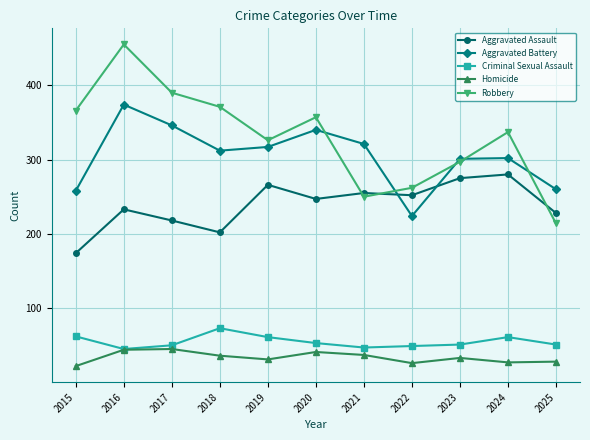

What is the minimum value for Criminal Sexual Assault?

45